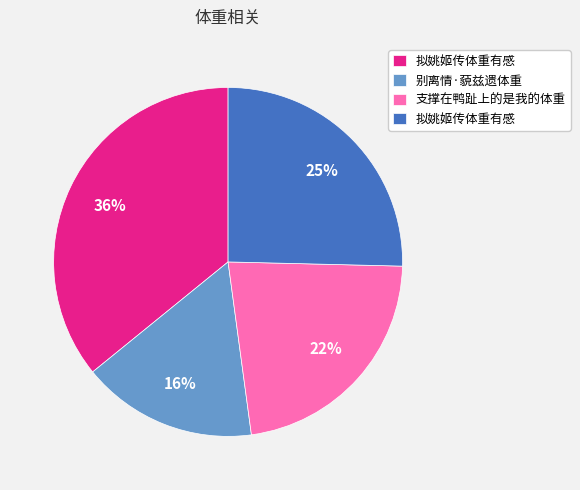

To the nearest percent, what is the difference between the largest and smallest slice percentages?

20%